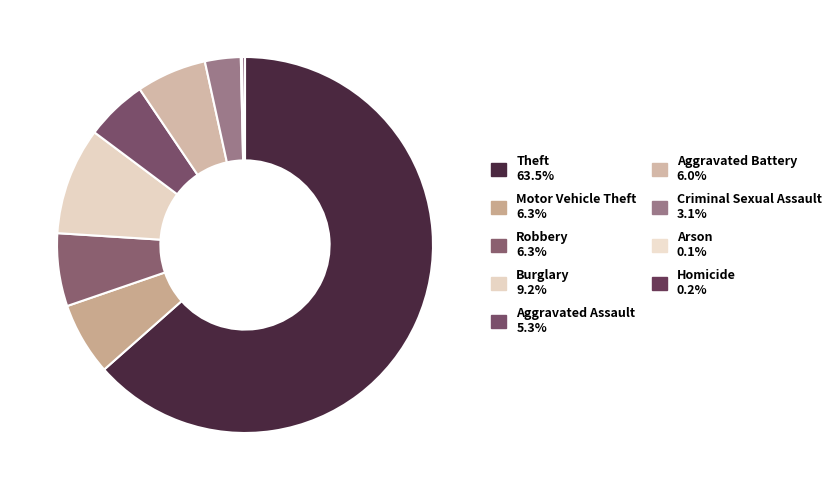

To the nearest percent, what is the difference between the Burglary and Aggravated Assault slice percentages?

4%